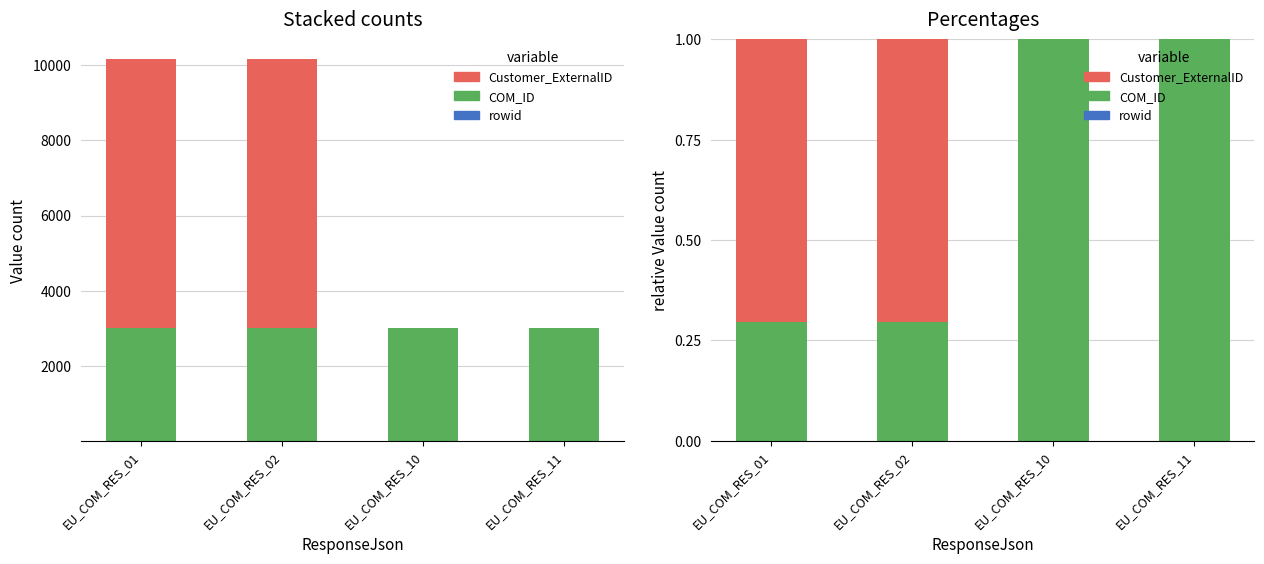

True or false: rowid has a value of 0.0 at EU_COM_RES_10.

False